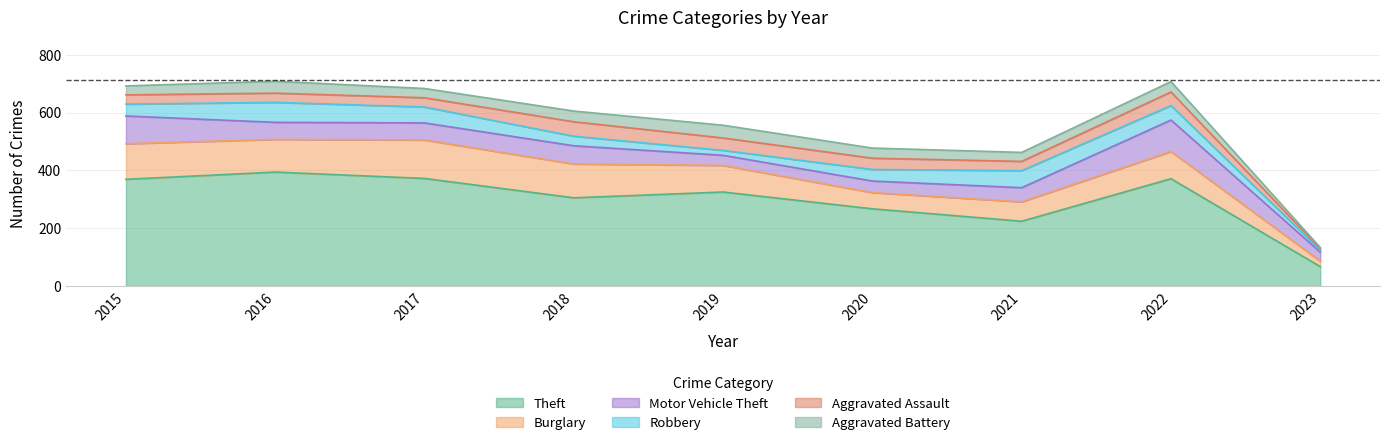

What is the total value across all series at 2021?

462